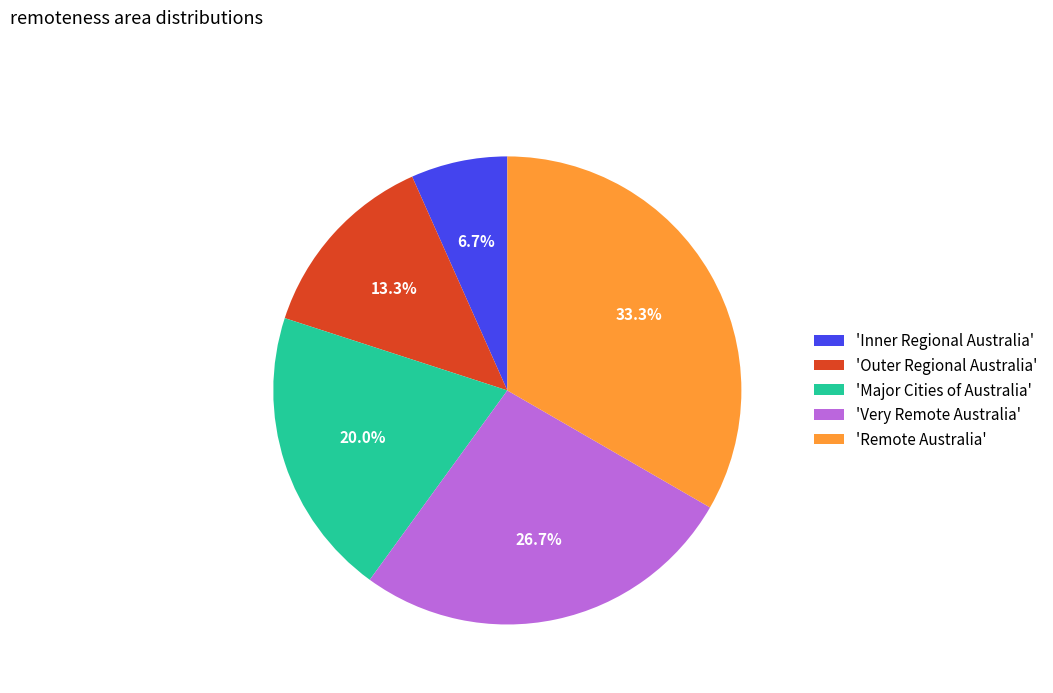

To the nearest percent, what is the average slice percentage?

20%